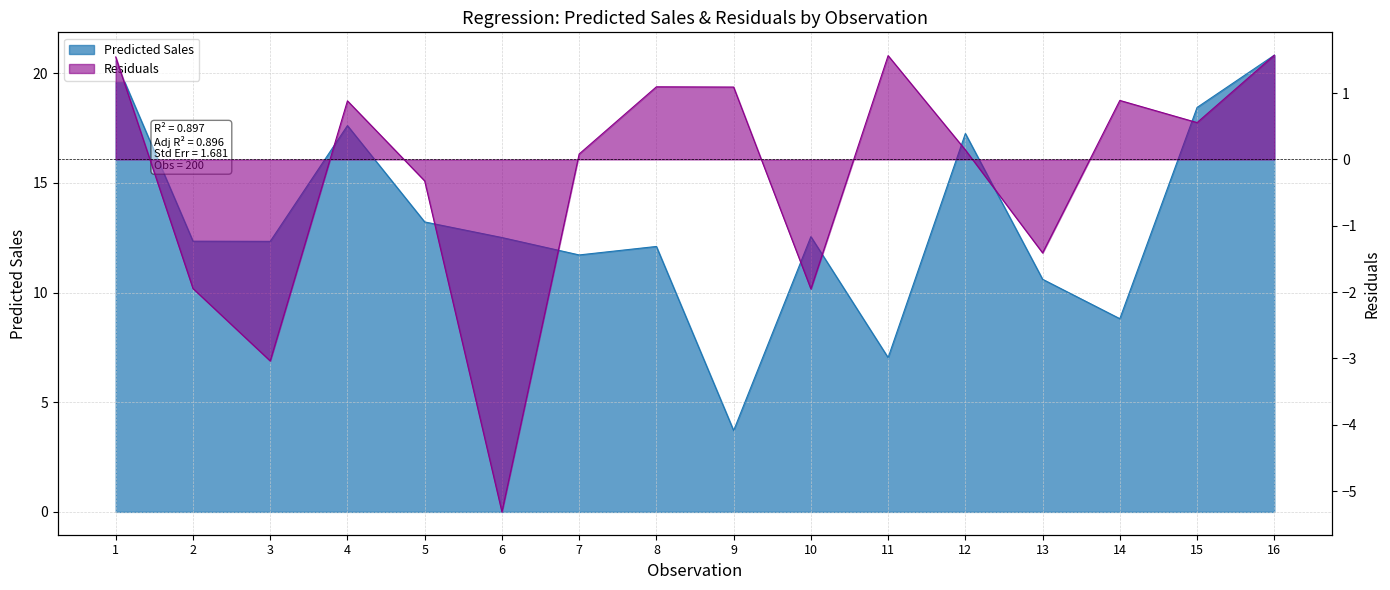

Which series has the largest total across all categories?

Predicted Sales